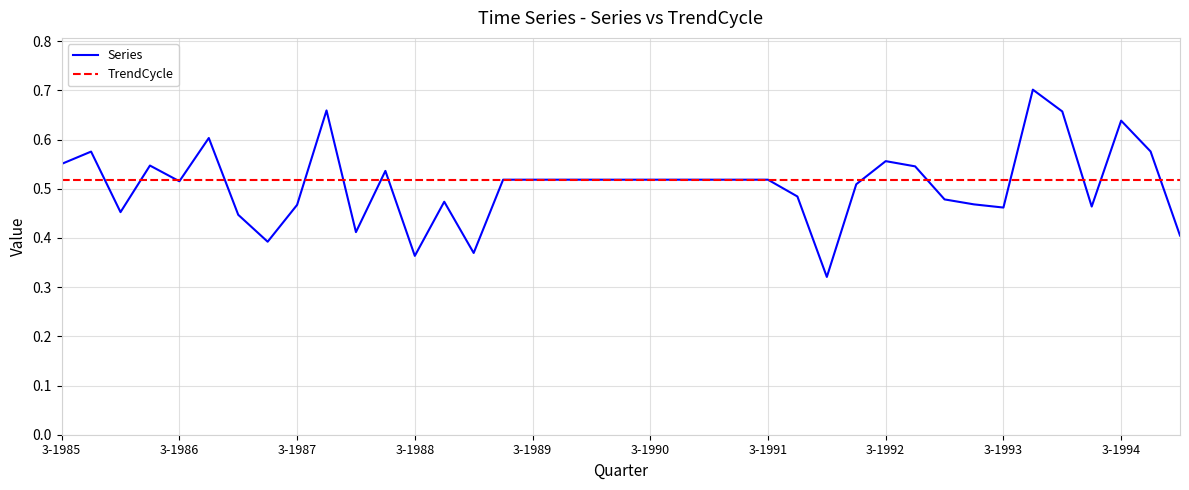

Count the Series values in the range 0 to 1.

39